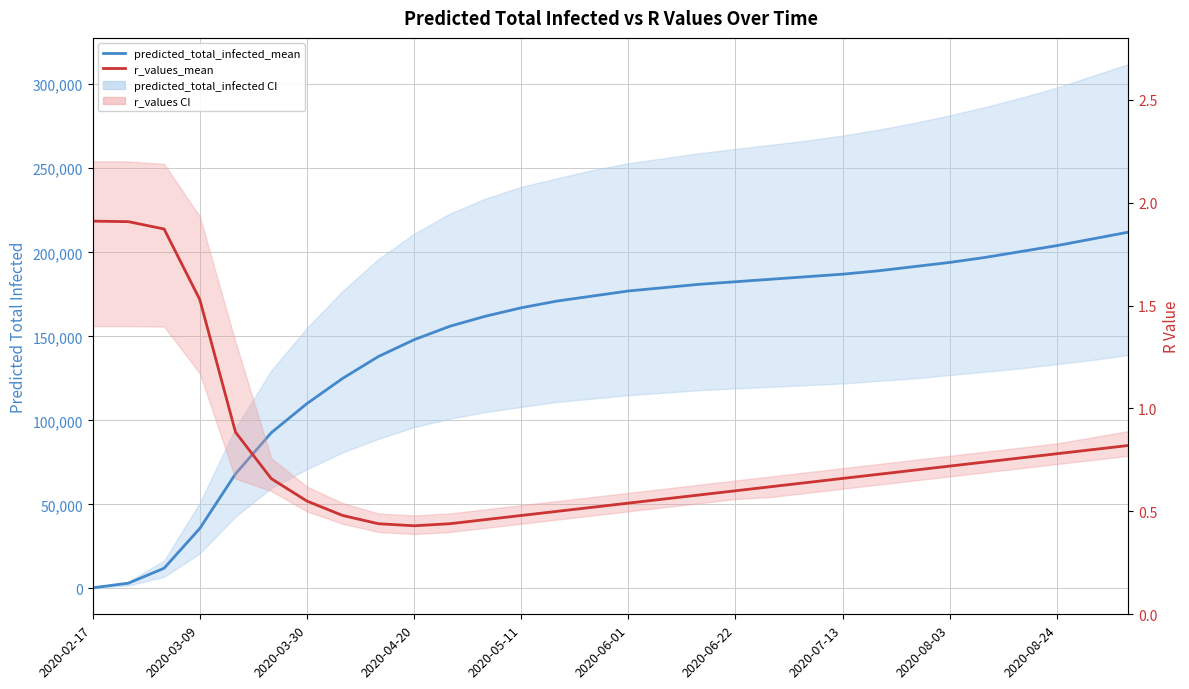

How many lines are shown in the chart?

2